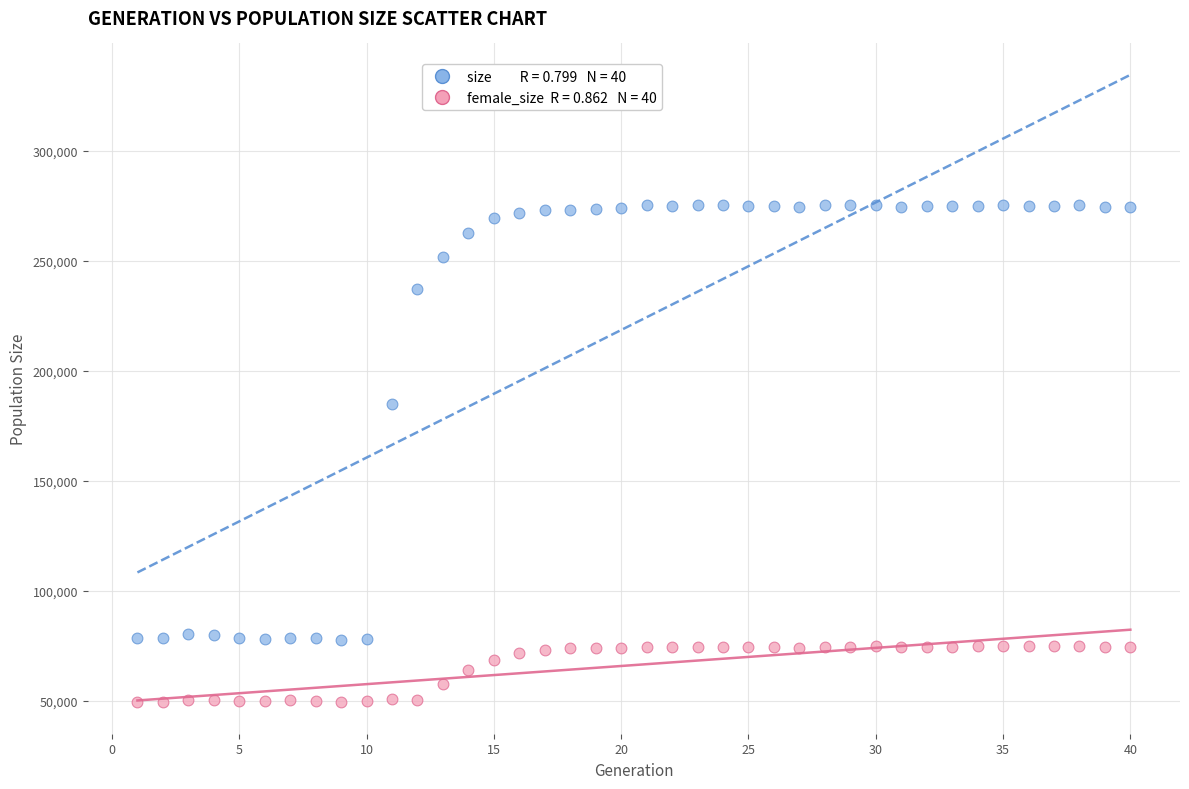

Across all series, what Y value is closest to 162320?

185106